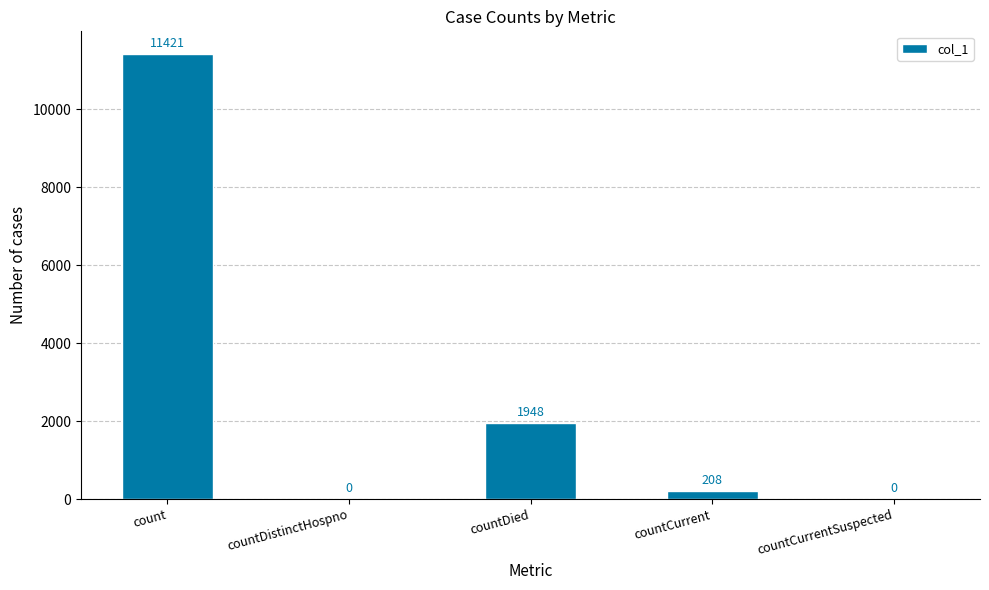

Count the number of categories in the chart.

5